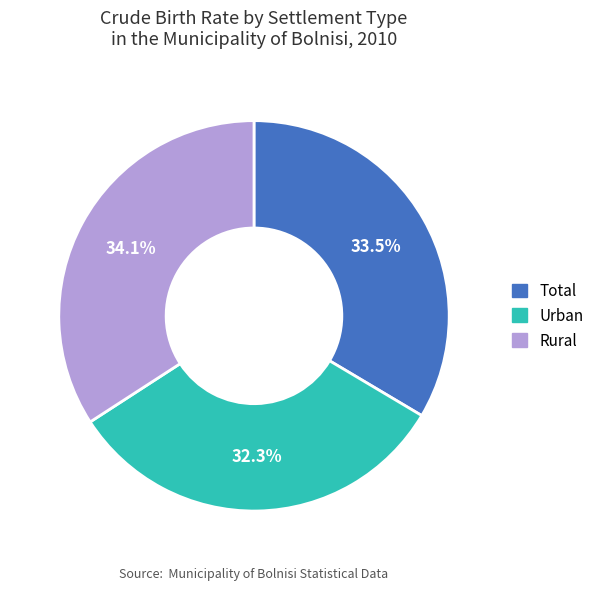

What percentage do Rural and Urban together represent?

66.5%